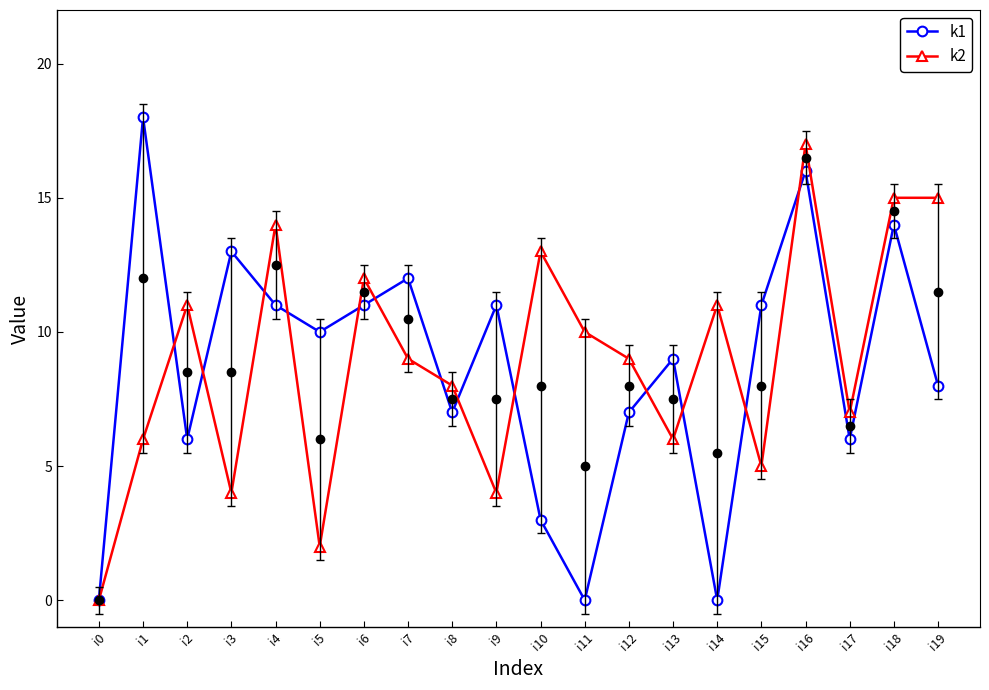

True or false: k1 and k2 intersect in this chart.

True